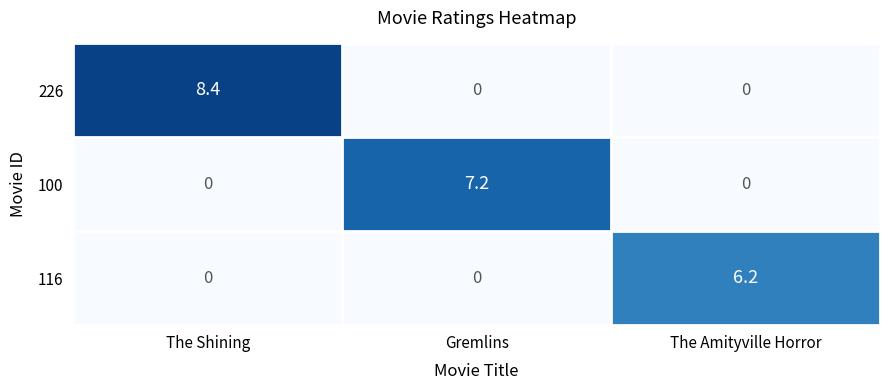

True or false: 226 has a value of 4.5 at The Shining.

False